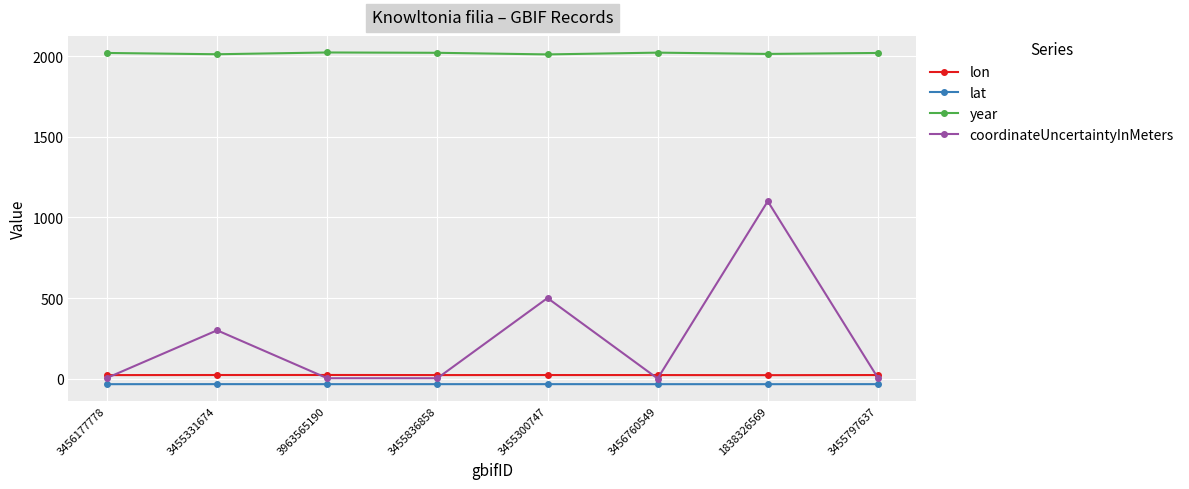

What are all the series names shown in the legend?

lon, lat, year, coordinateUncertaintyInMeters